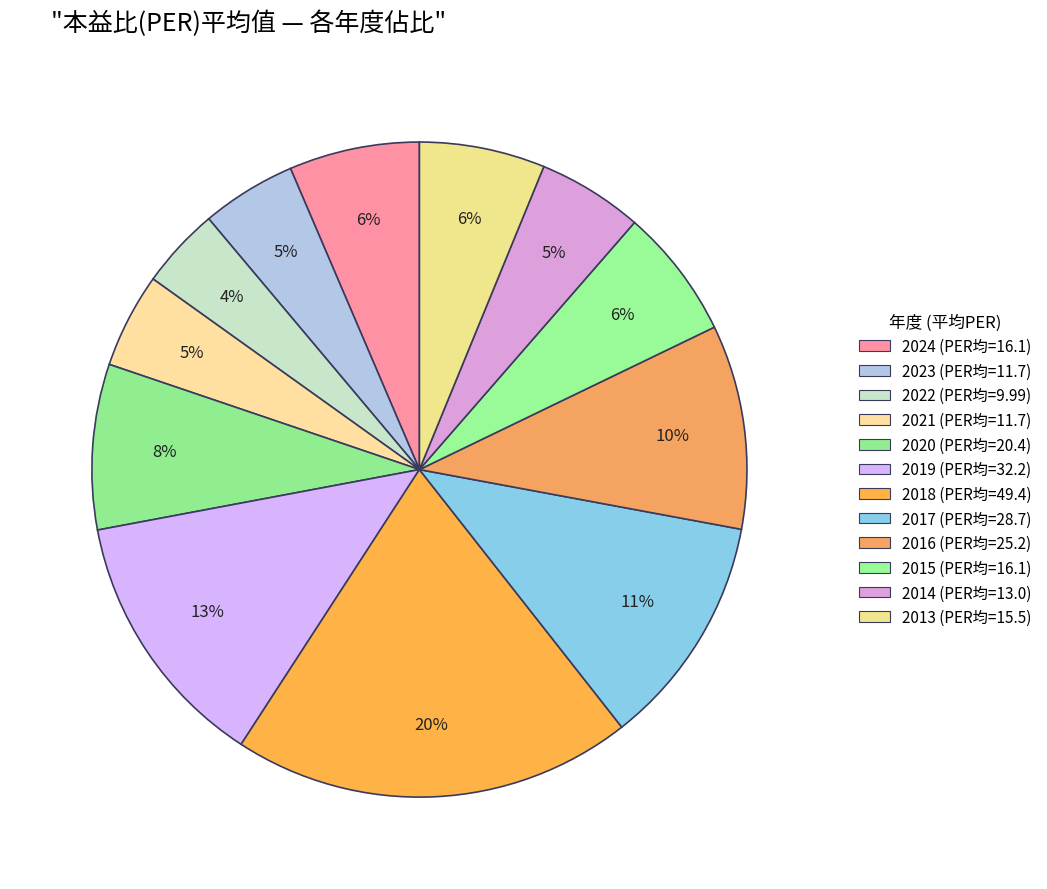

How many segments does this pie chart have?

12